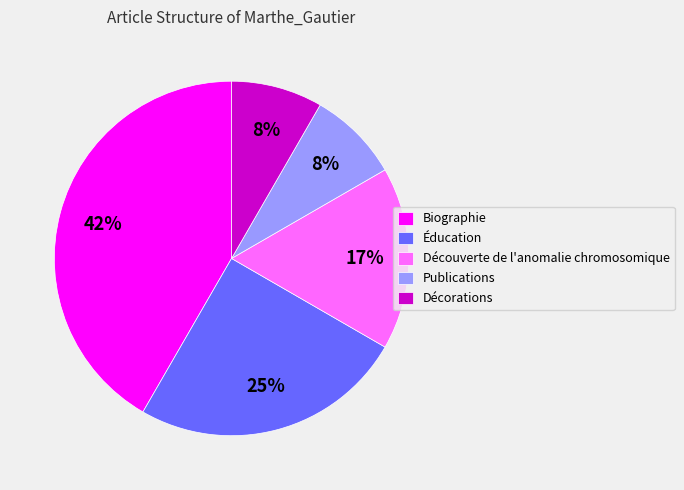

How many slices are in this pie chart?

5